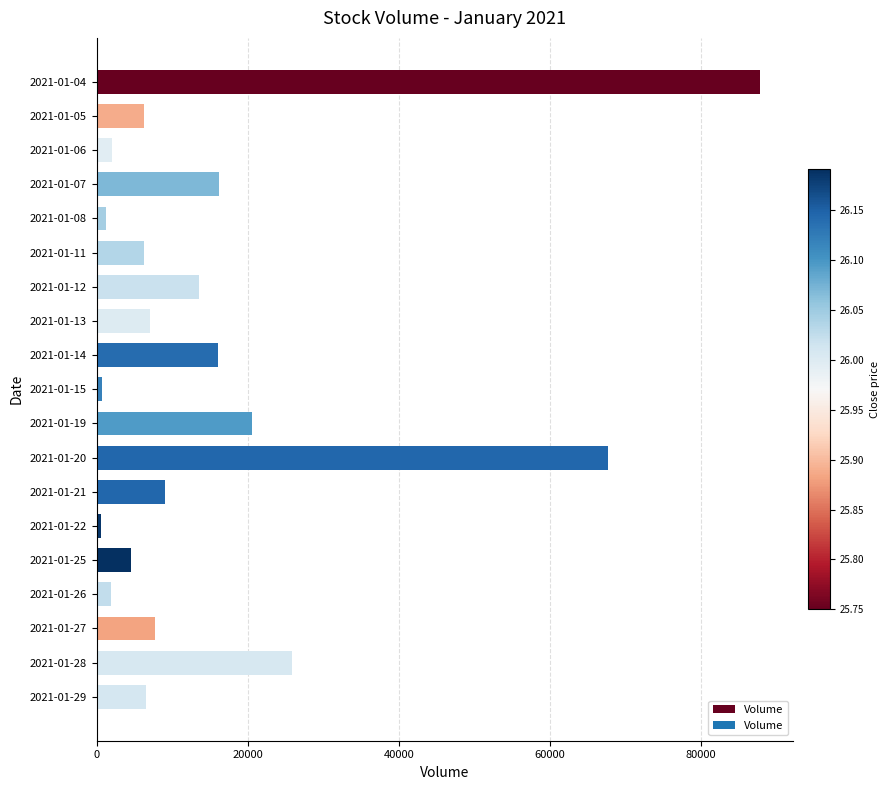

Approximately how many times larger is the value at 2021-01-04 compared to 2021-01-05?

13.9